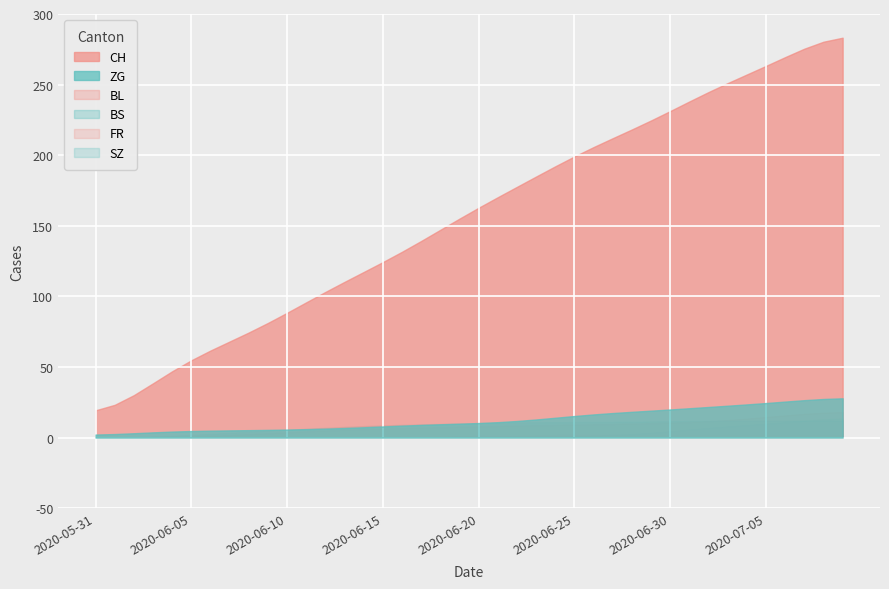

What position from the right is 2020-06-22?

18